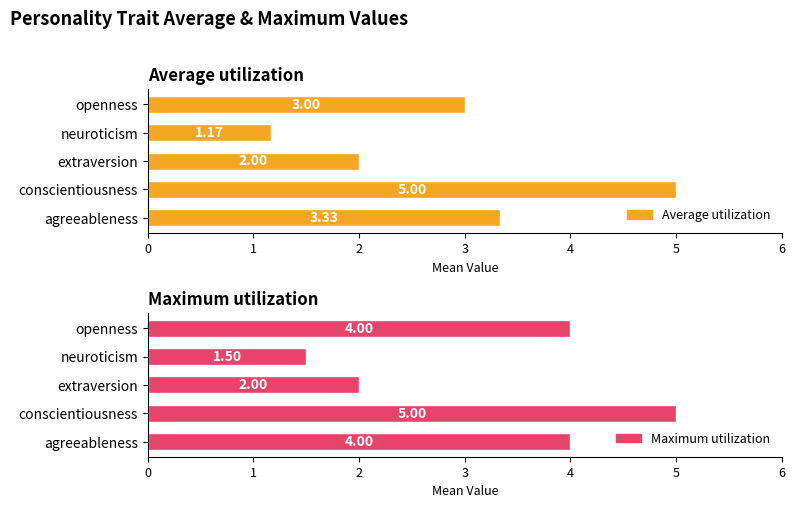

Is the value of Average utilization at agreeableness greater than the value of Maximum utilization at openness?

No